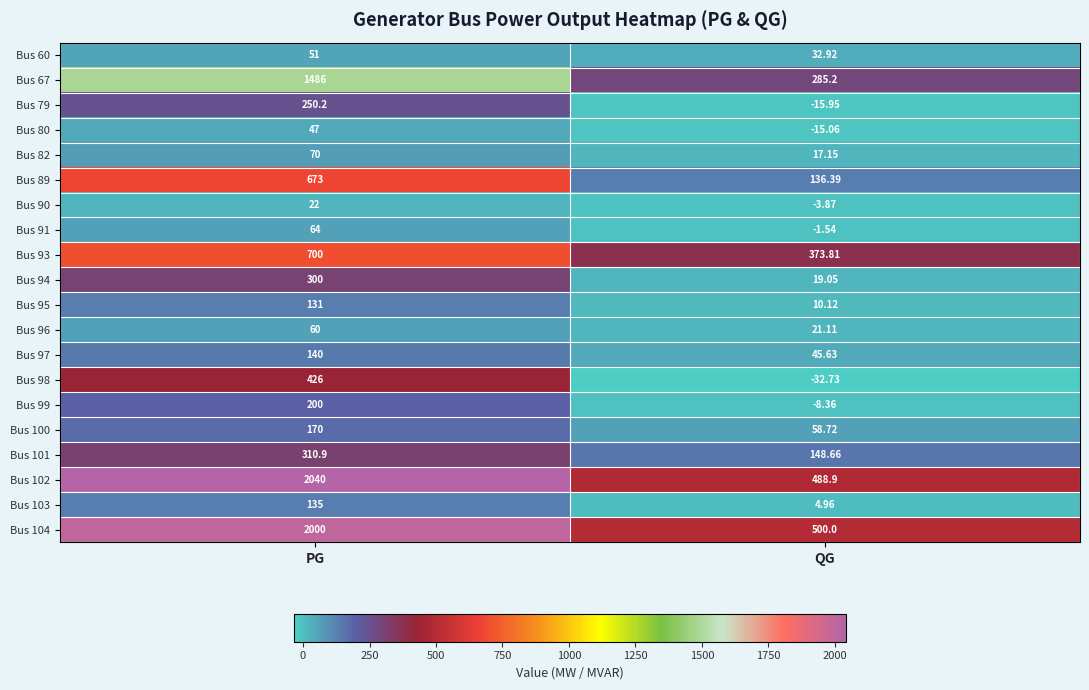

Is the value of Bus 98 at PG greater than the value of Bus 95 at QG?

Yes